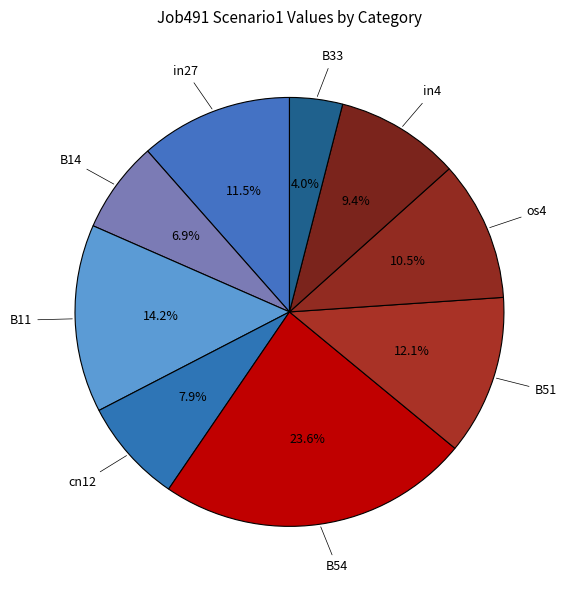

Does os4 account for over 50% of the chart?

No